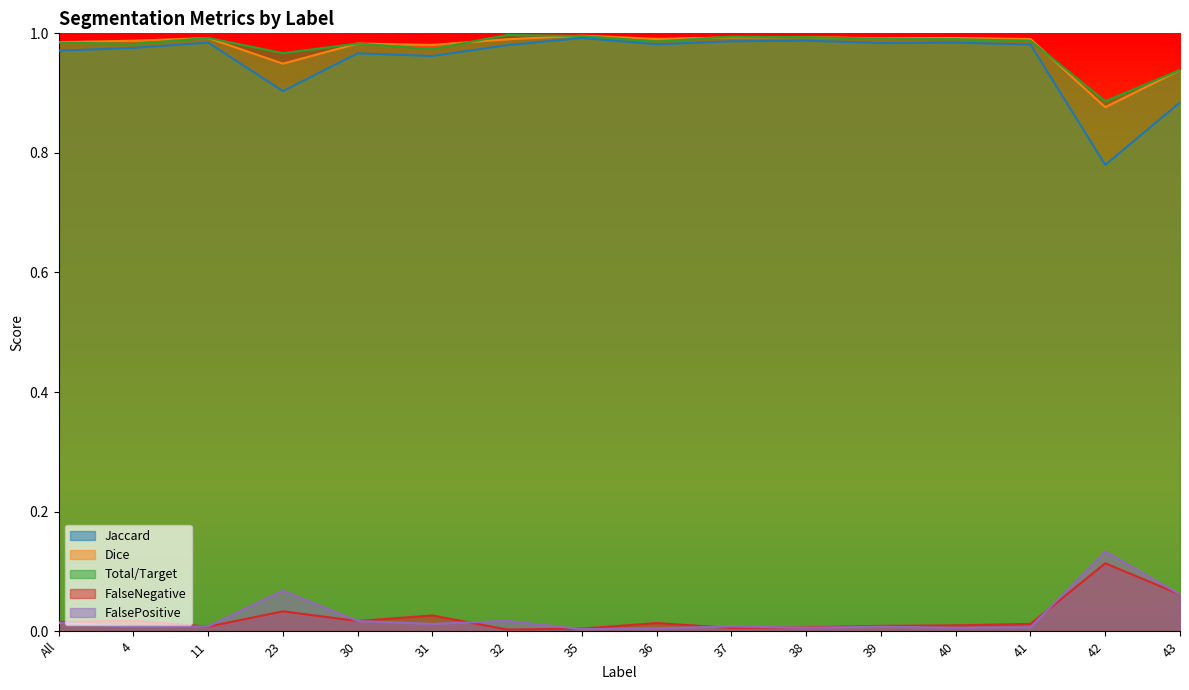

Where is the first local minimum for FalsePositive?

4